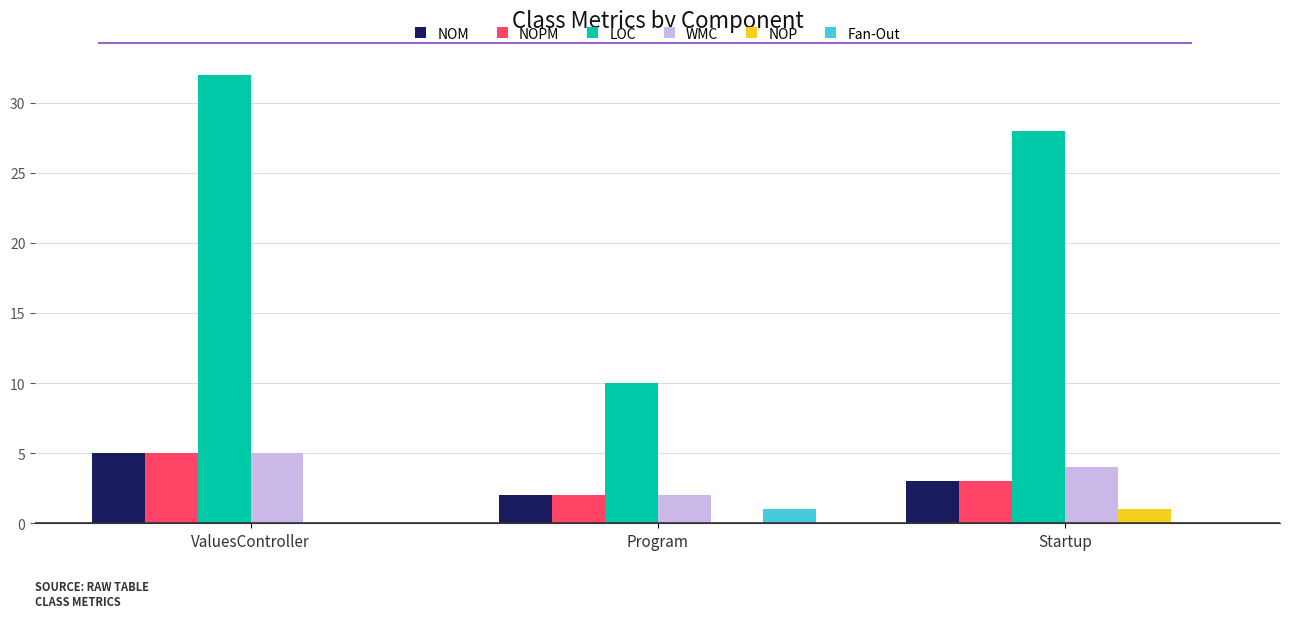

What is the sum of the WMC values at Program and Startup?

6